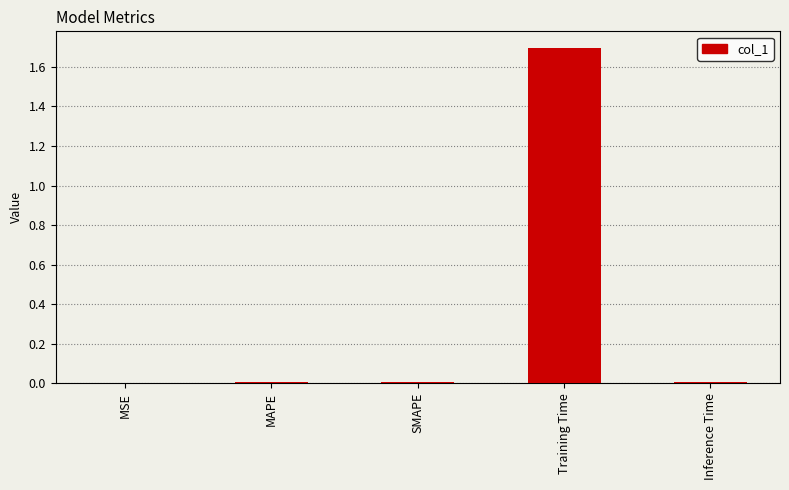

The chart shows a value of 2.7 at Training Time. True or false?

False